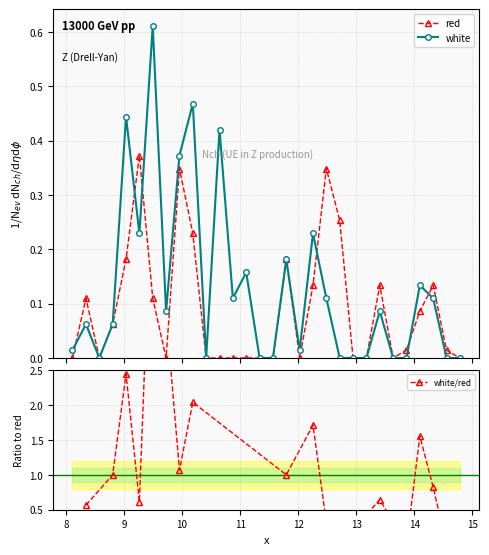

What value does the white series have at 8.345?

0.1